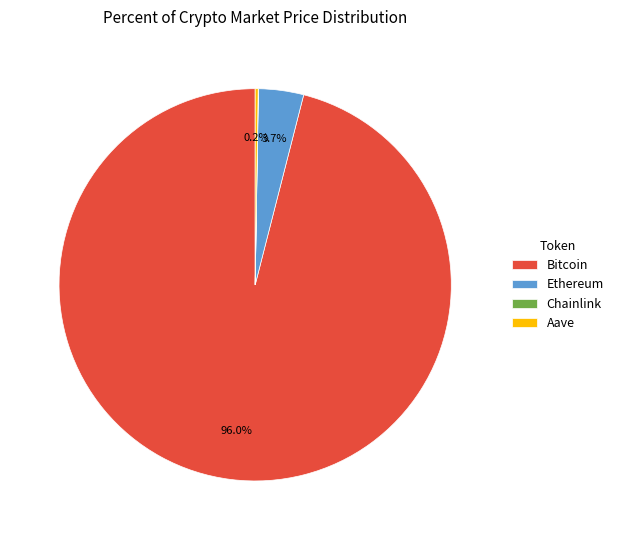

To the nearest percent, what is the difference between the largest and smallest slice percentages?

96%